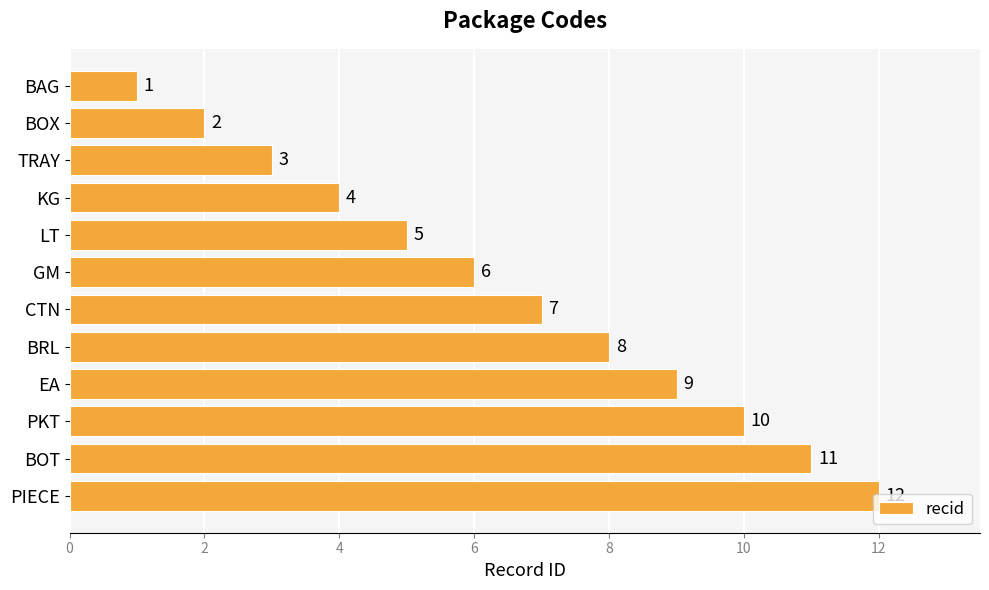

What is the difference between the maximum and minimum values?

11